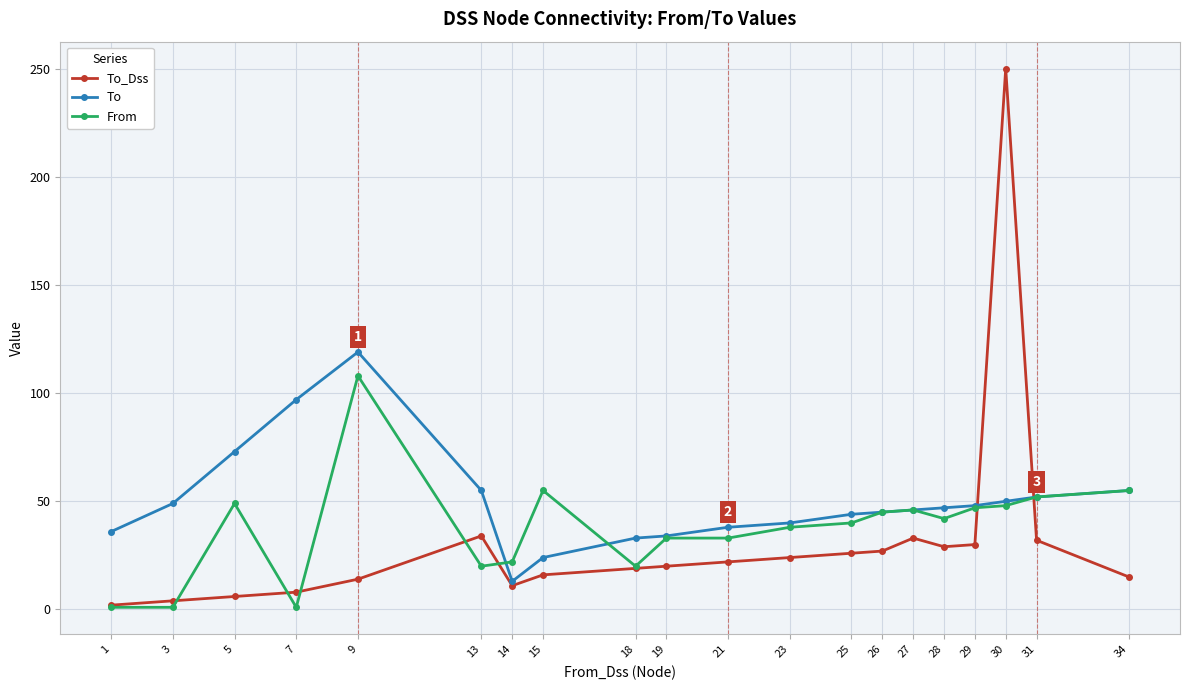

After their last crossing, which series has the higher values: From or To_Dss?

From